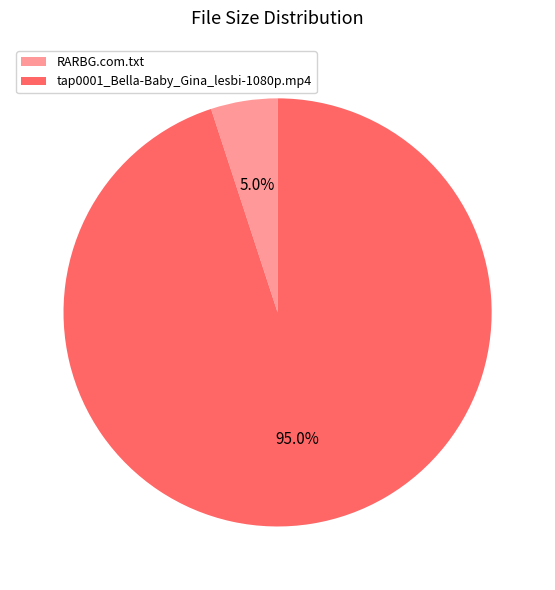

What percentage is the RARBG.com.txt slice, to the nearest percent?

5%